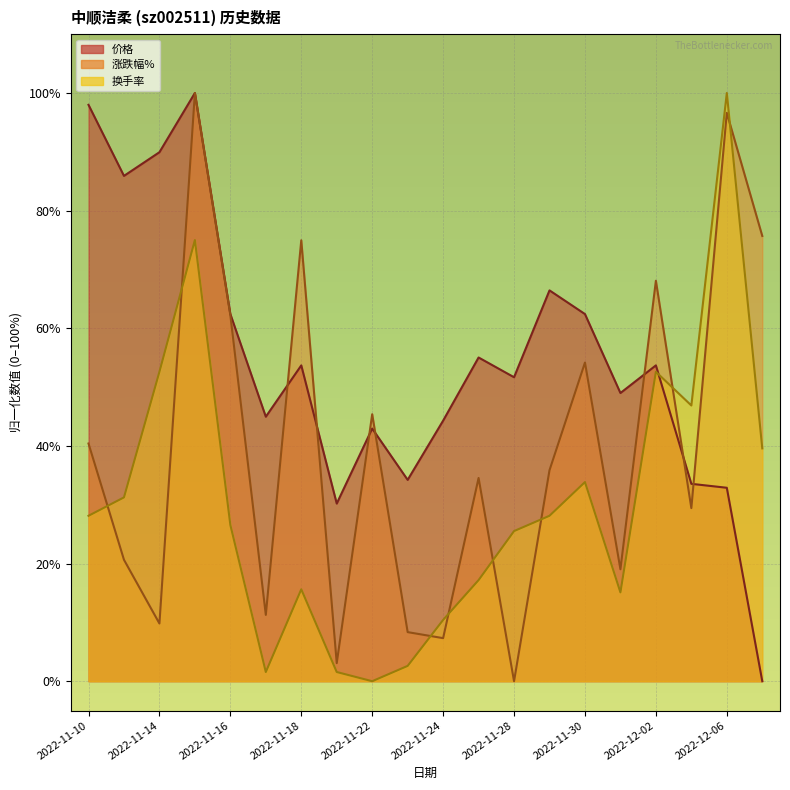

Rank the series at 2022-11-21 from highest to lowest value.

价格, 涨跌幅%, 换手率